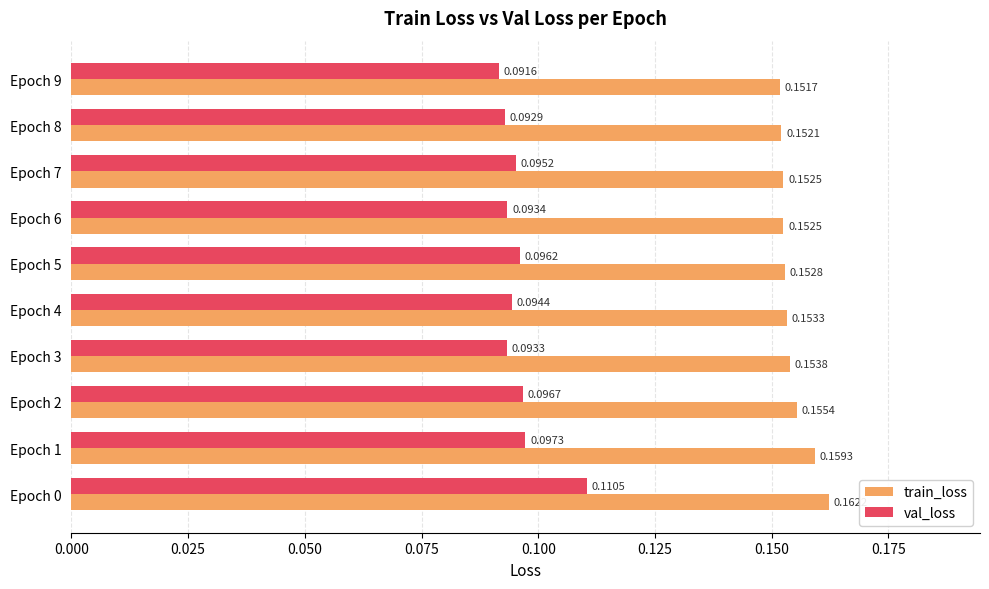

What is the sum of all train_loss values?

1.5